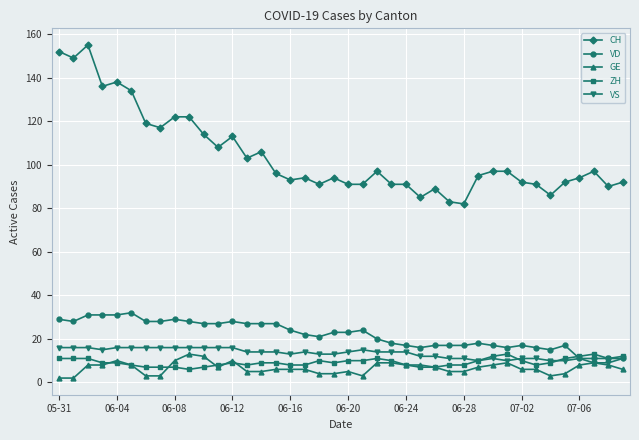

True or false: ZH has more than 2 interior local peaks.

True